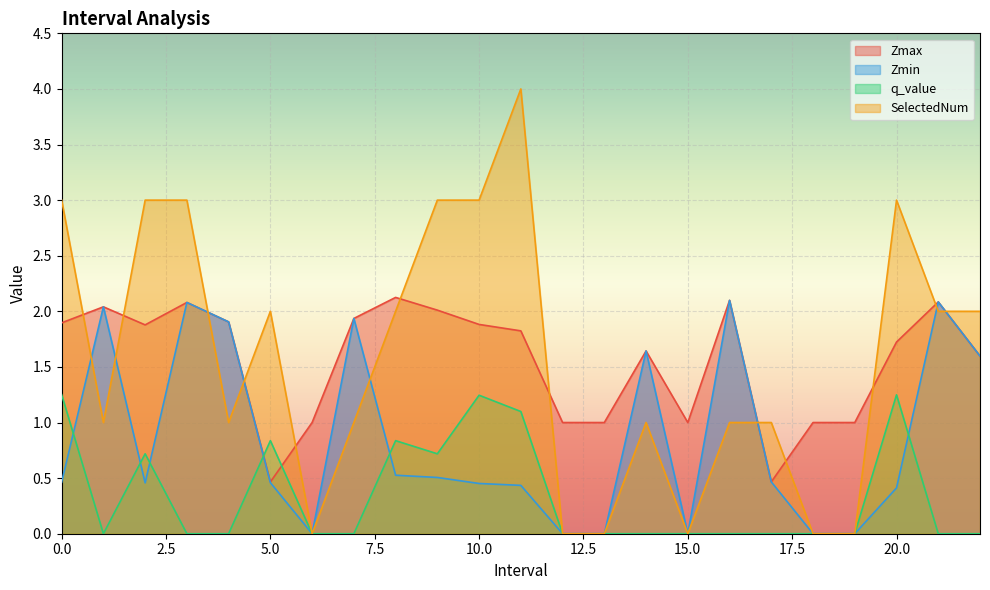

How many lines are shown in the chart?

4